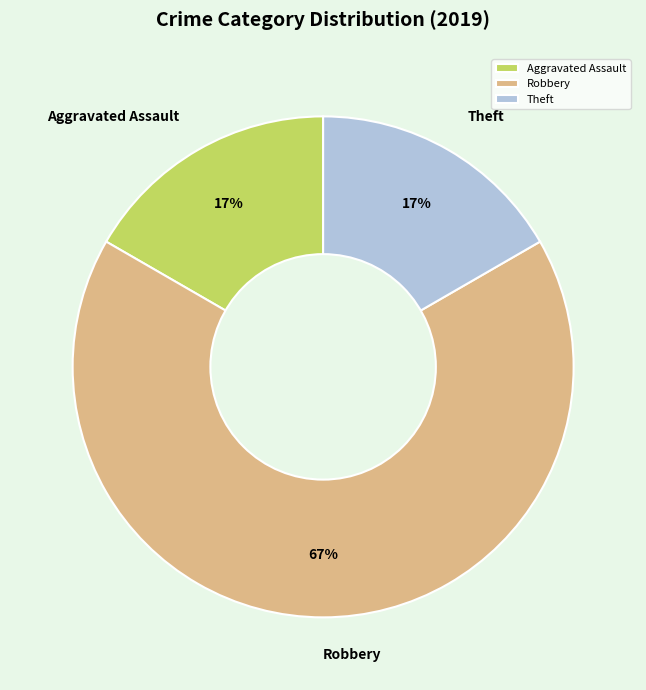

Do Theft and Robbery together represent more than half of the pie?

Yes